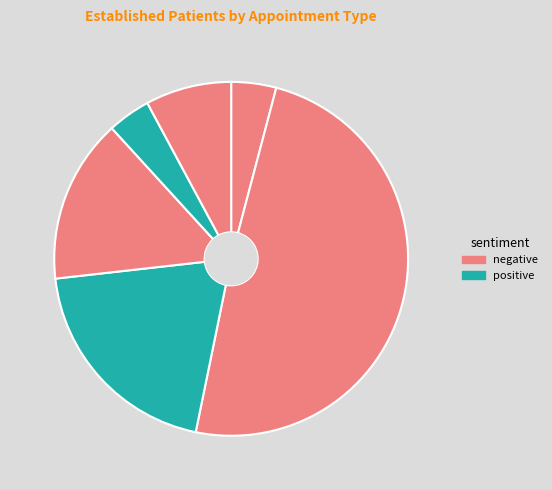

How many slices are in this pie chart?

6